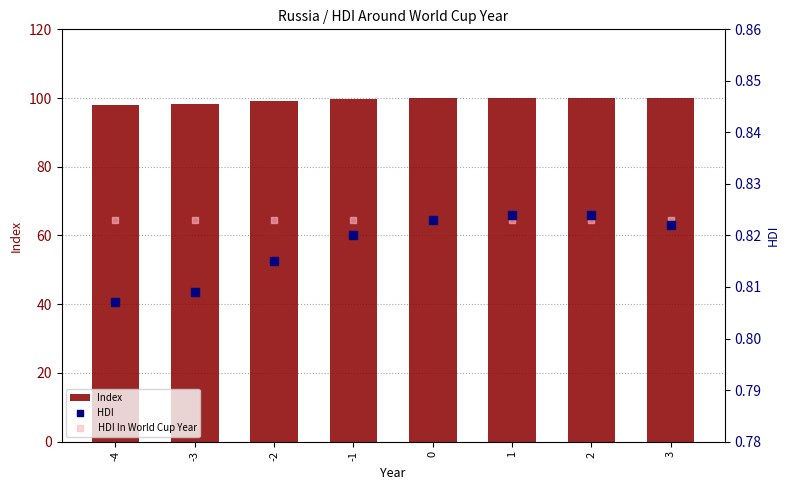

Which series has the largest total across all categories?

Index